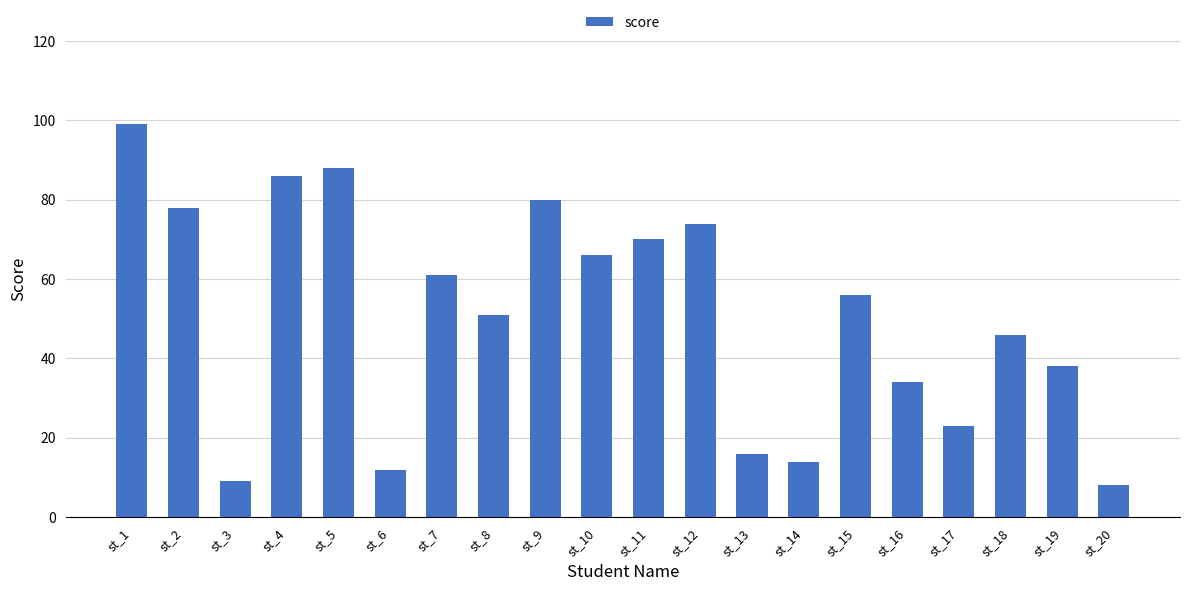

Reading left to right, what are all the values shown in this chart?

st_1=99	st_2=78	st_3=9	st_4=86	st_5=88	st_6=12	st_7=61	st_8=51	st_9=80	st_10=66	st_11=70	st_12=74	st_13=16	st_14=14	st_15=56	st_16=34	st_17=23	st_18=46	st_19=38	st_20=8